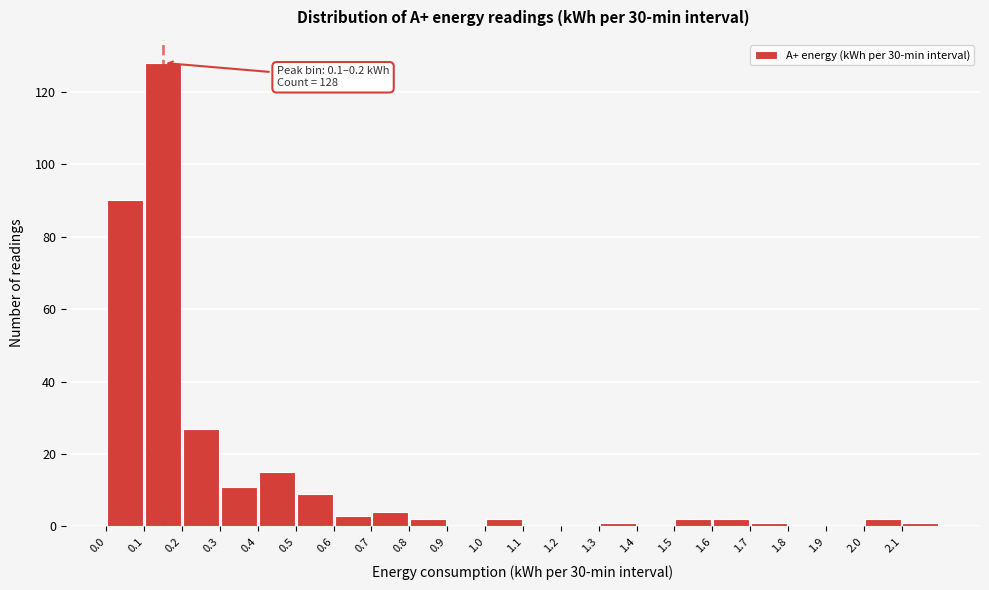

Over which range of the x-axis is the bar tallest?

0.1 to 0.2